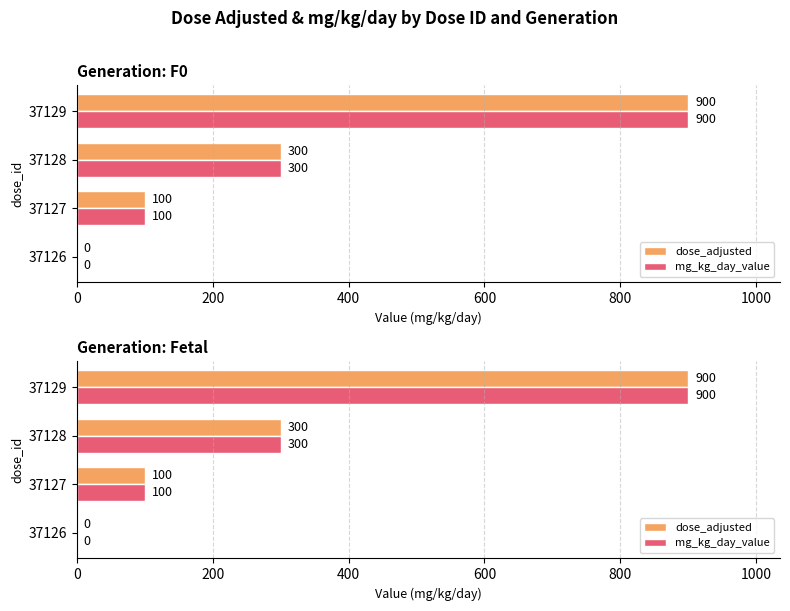

At 37127, list the series in order from largest to smallest.

dose_adjusted, mg_kg_day_value